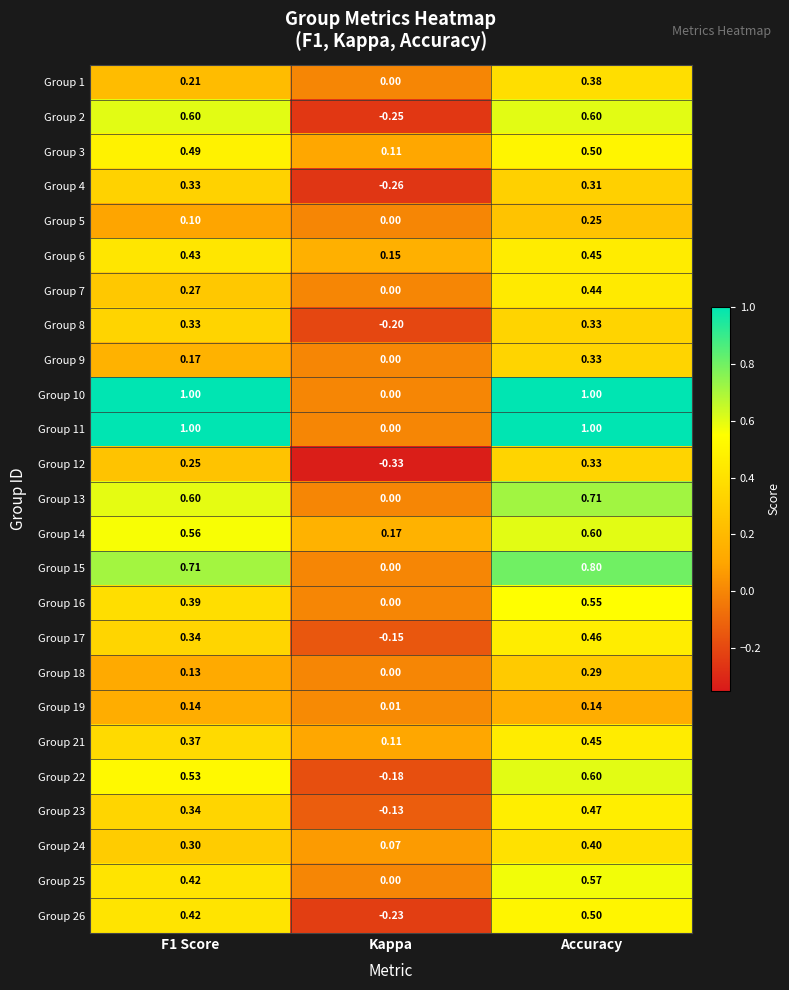

How many distinct data groups are displayed?

25